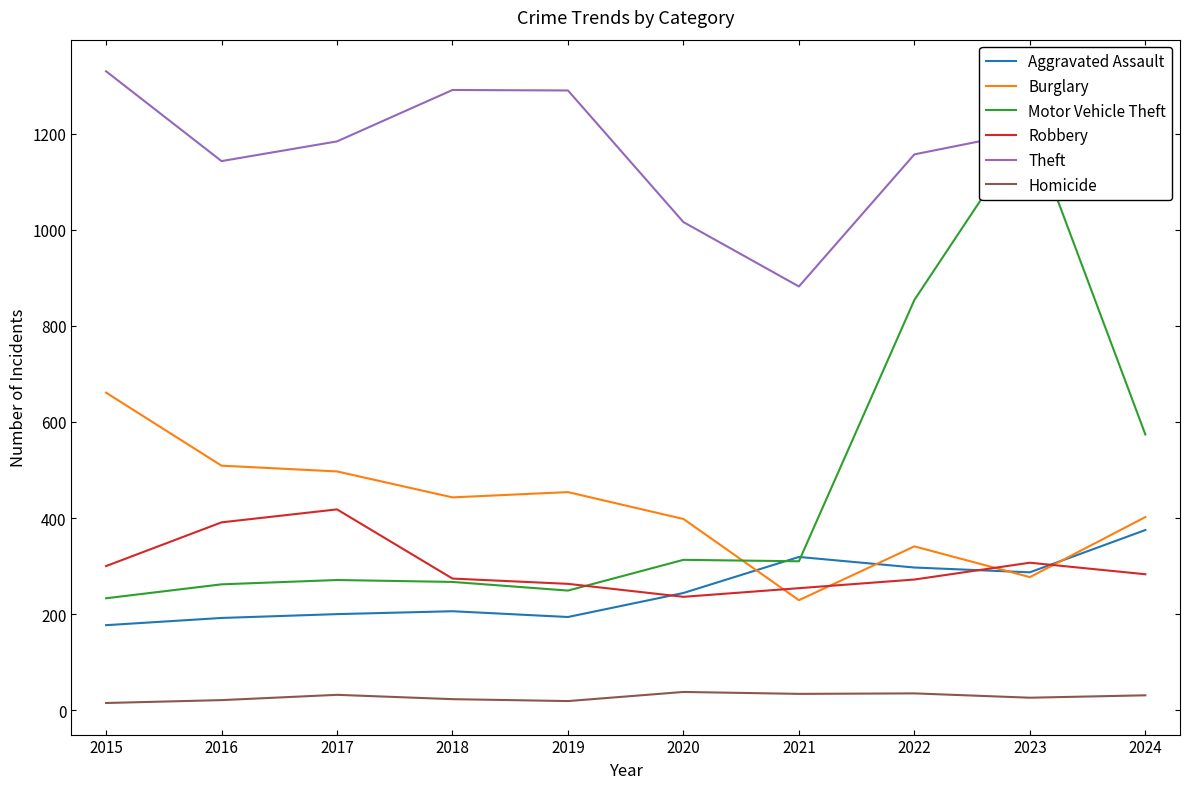

True or false: Burglary has more than 0 points higher than both neighbors.

True